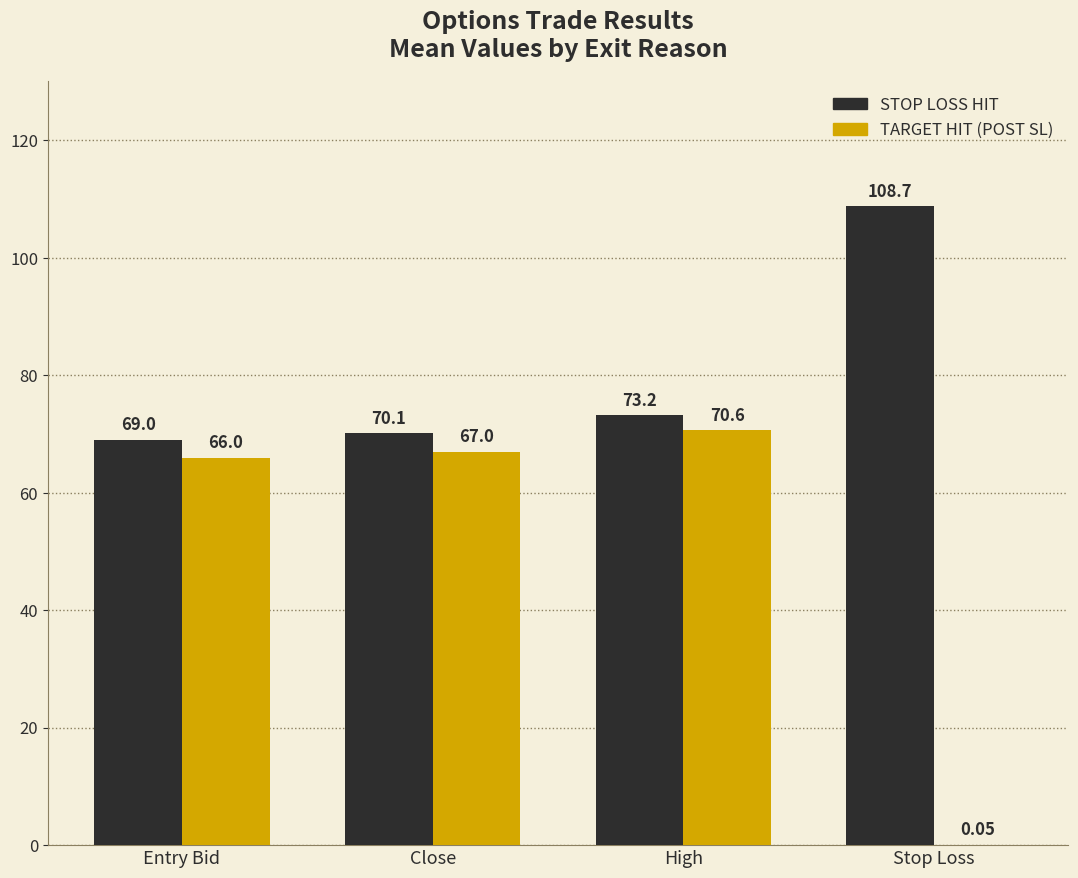

How many groups of bars are there?

4